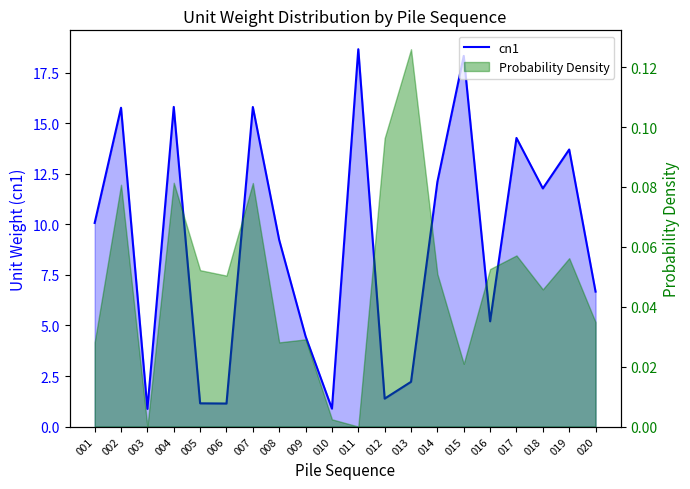

How many lines are shown in the chart?

1